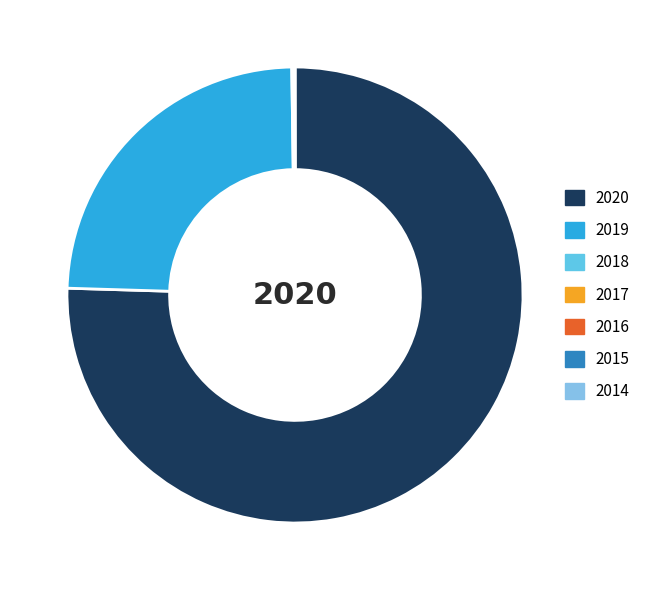

Which slice is the largest?

2020